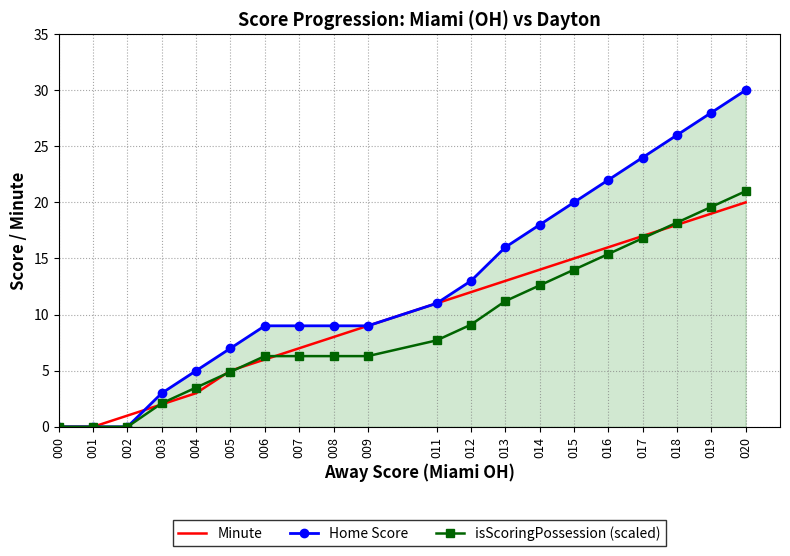

At how many categories does at least one series exceed 29?

1